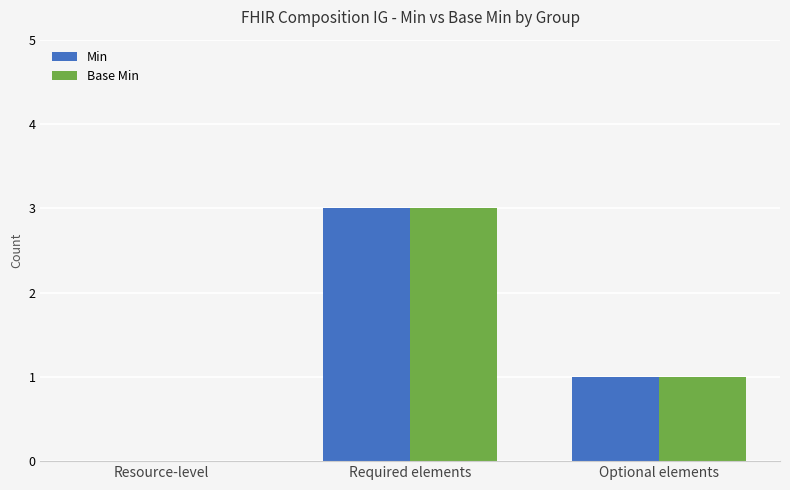

Does the chart contain stacked bars?

No